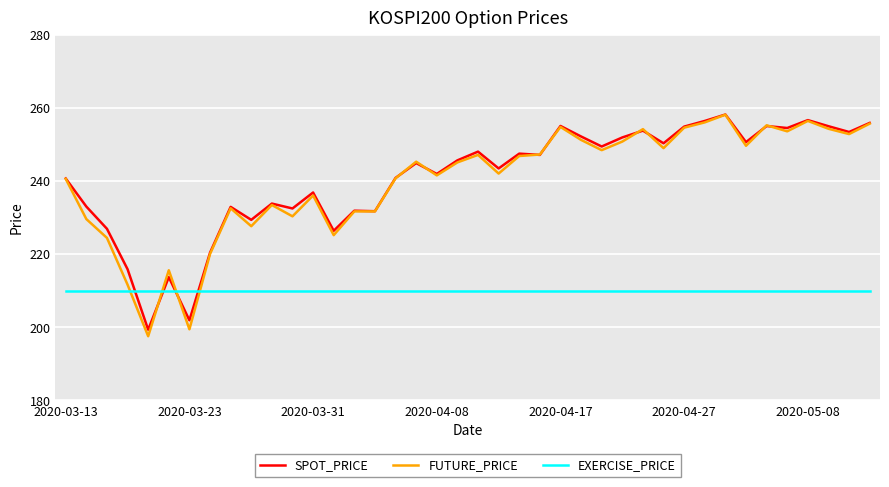

Which series has the largest range (max minus min)?

FUTURE_PRICE